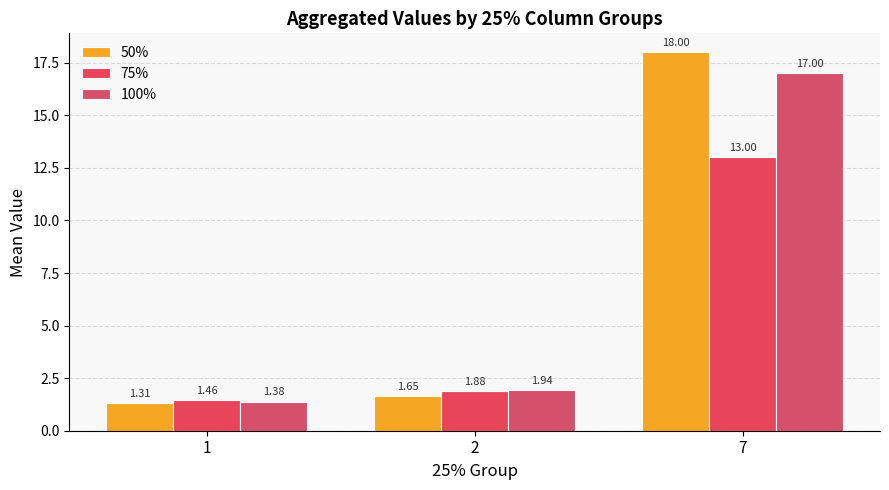

What are all the series names shown in the legend?

50%, 75%, 100%